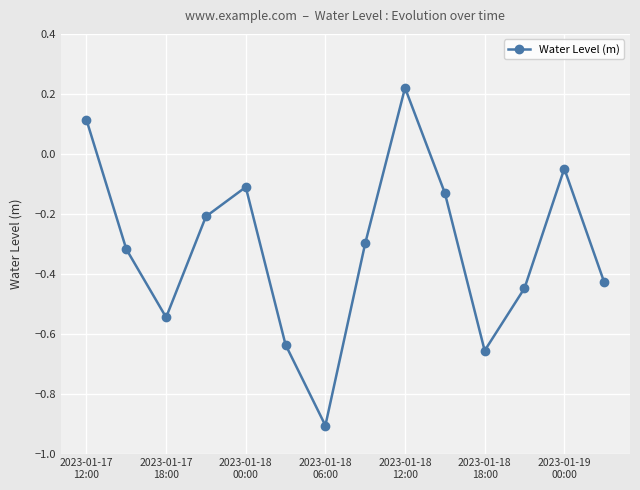

What is the difference between the maximum and second lowest values?

0.9